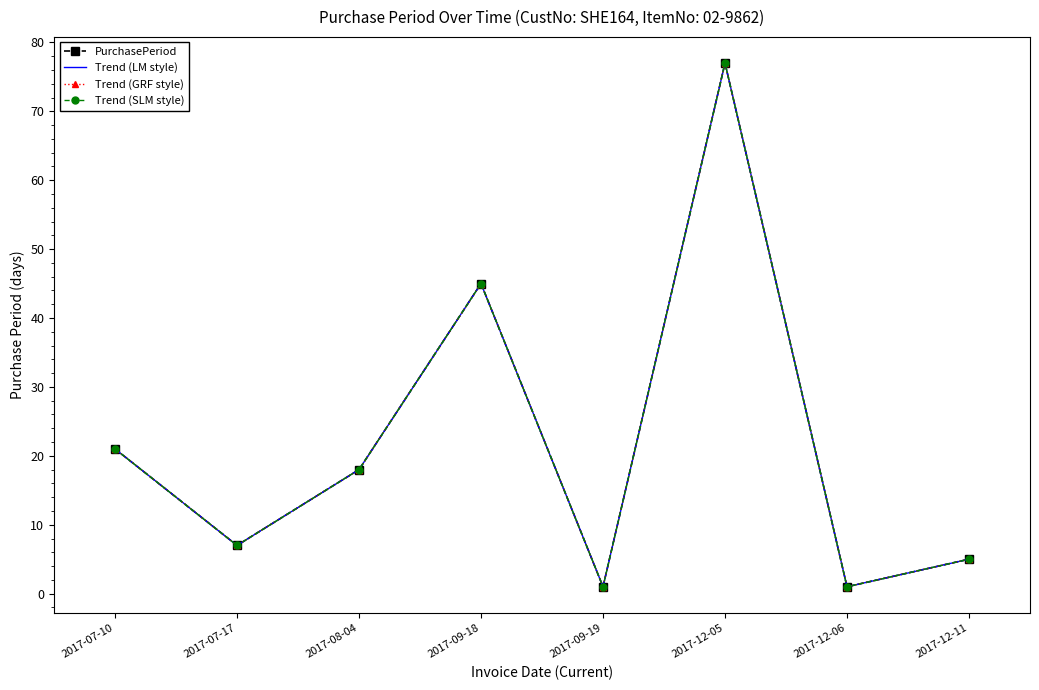

Is it true that Trend (GRF style) equals 5 at 2017-12-11?

True